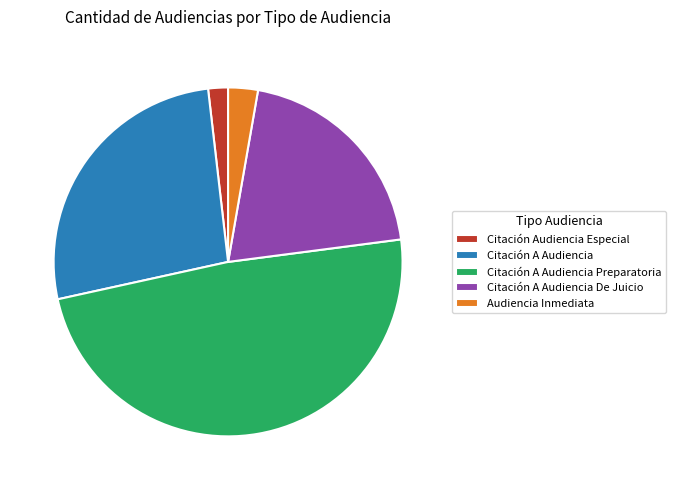

Does Citación A Audiencia De Juicio account for over 50% of the chart?

No